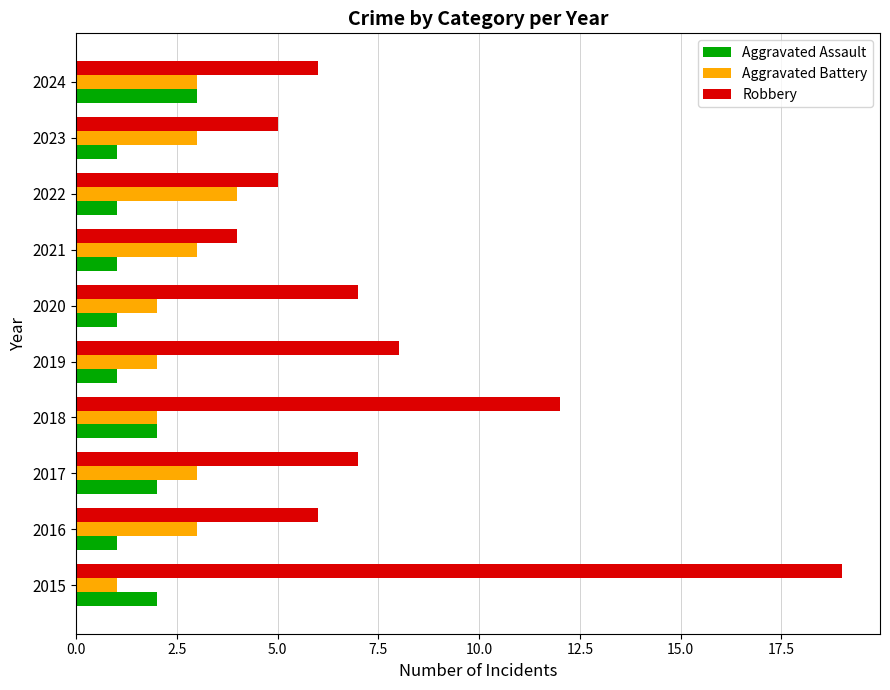

What is the sum of all Aggravated Battery values?

26